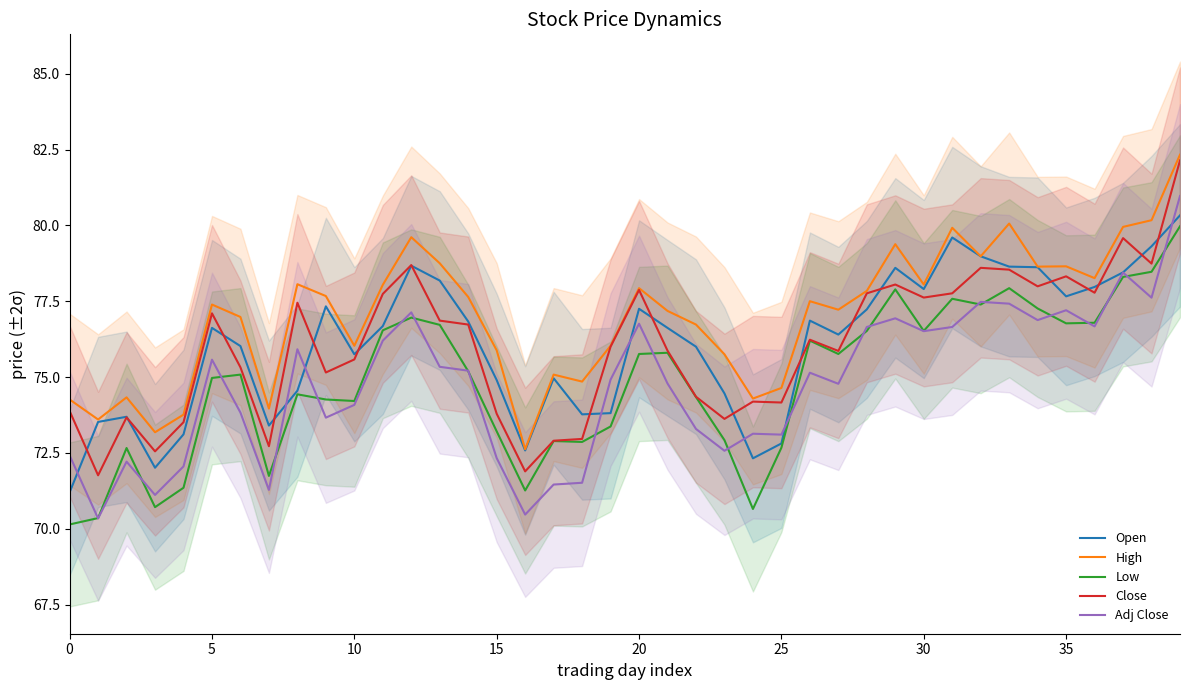

Read the Low value at 20.

75.8